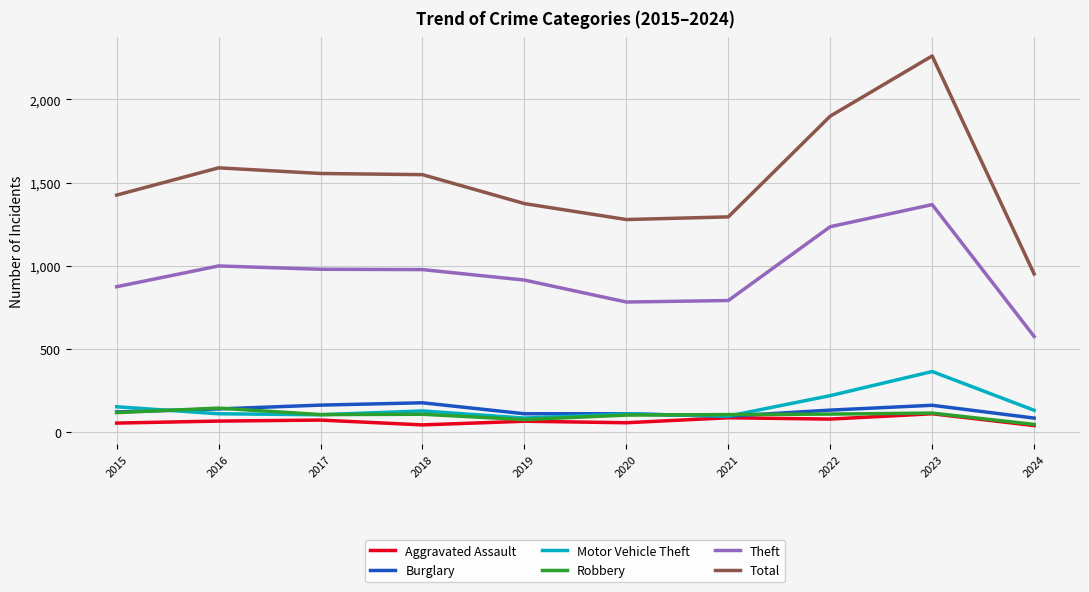

Which series has the largest range (max minus min)?

Total